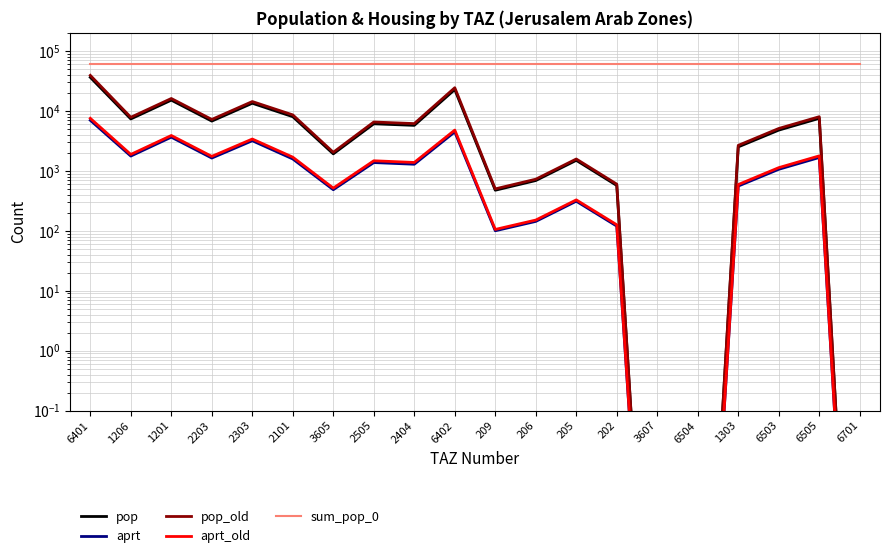

True or false: aprt has more than 1 interior local peaks.

True